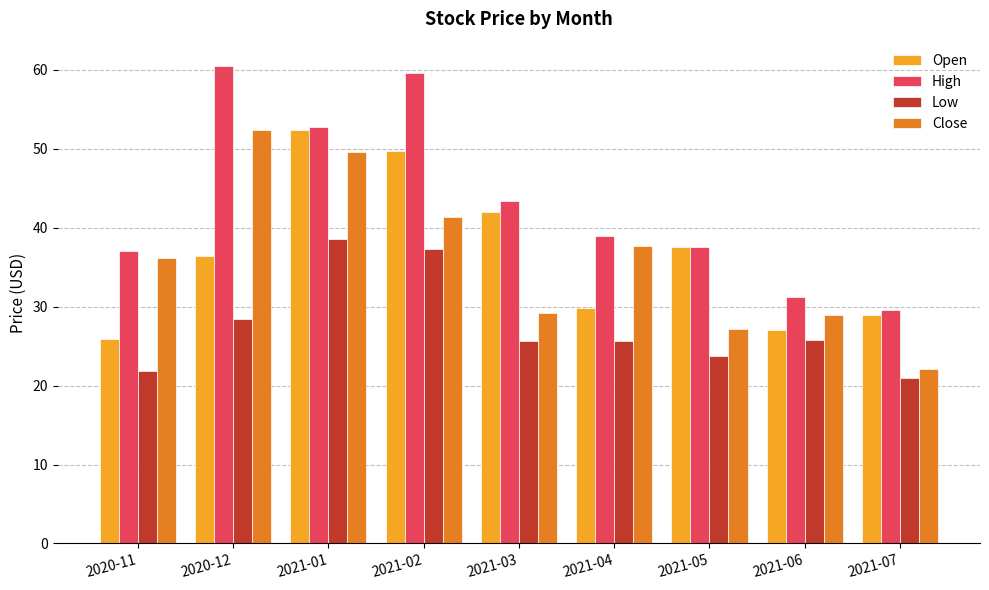

Read the Open value at 2021-04.

29.8